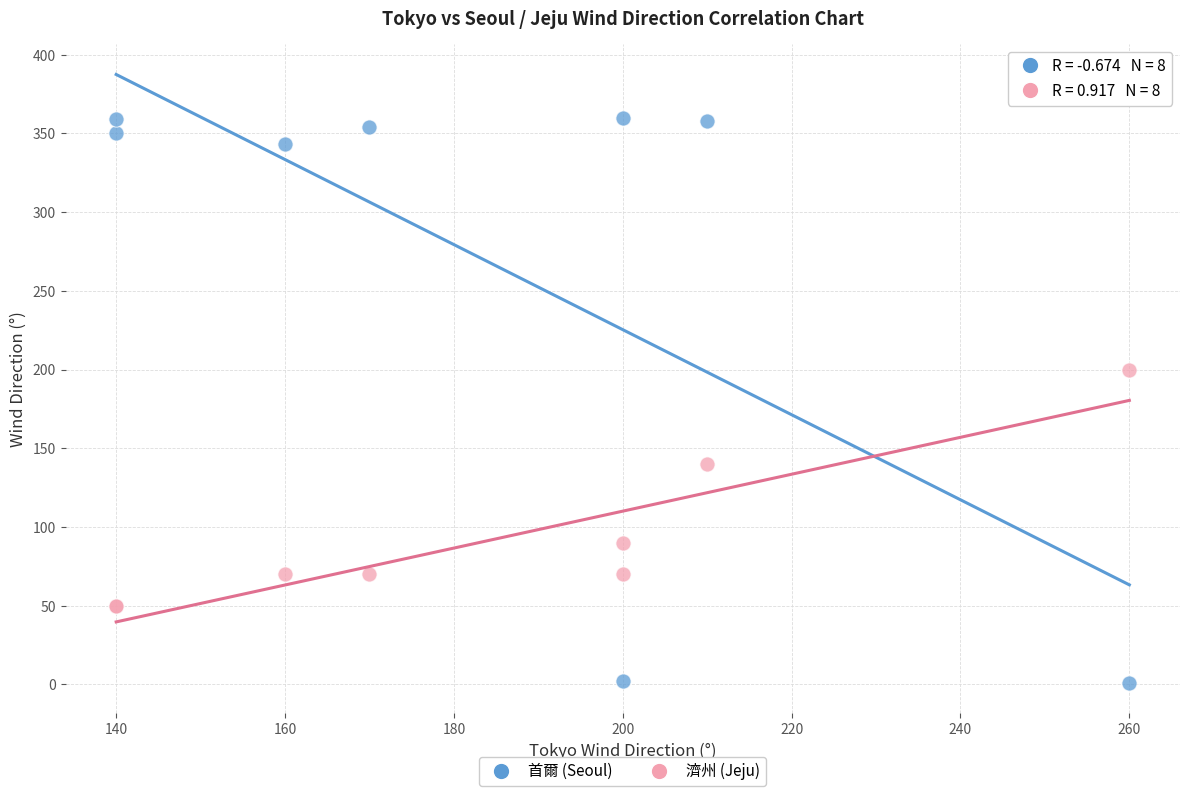

Across all series, what Y value is closest to 180?

200